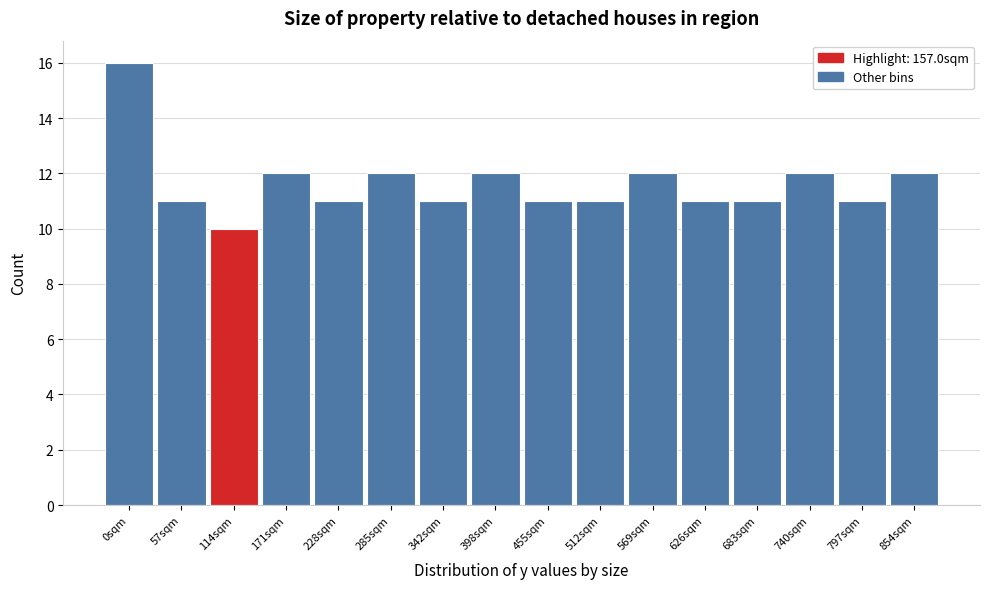

Reading left to right, transcribe all the data shown in this chart.

16	11	10	12	11	12	11	12	11	11	12	11	11	12	11	12